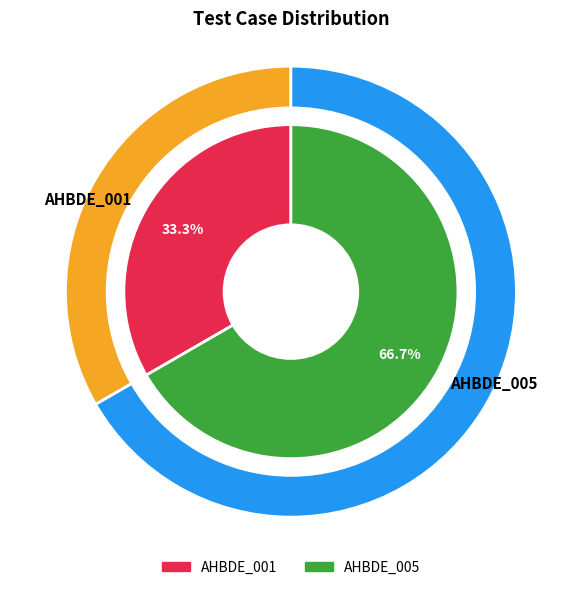

What is the largest slice in the pie chart?

AHBDE_005